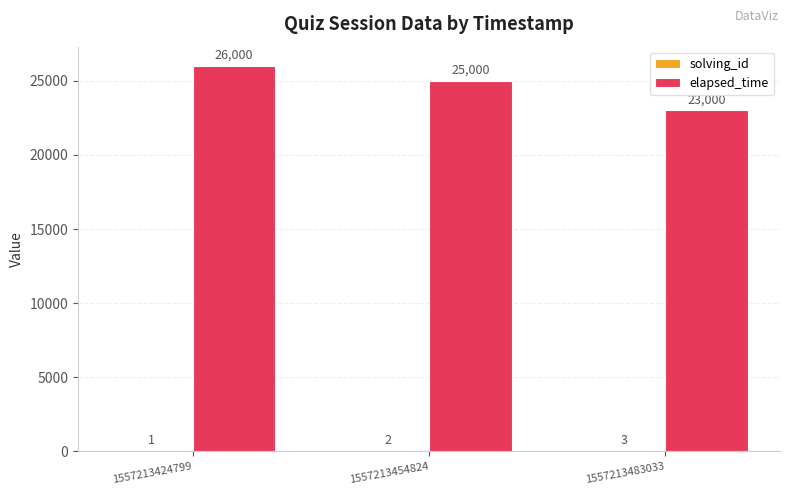

True or false: elapsed_time has a value of 39877 at 1557213454824.

False